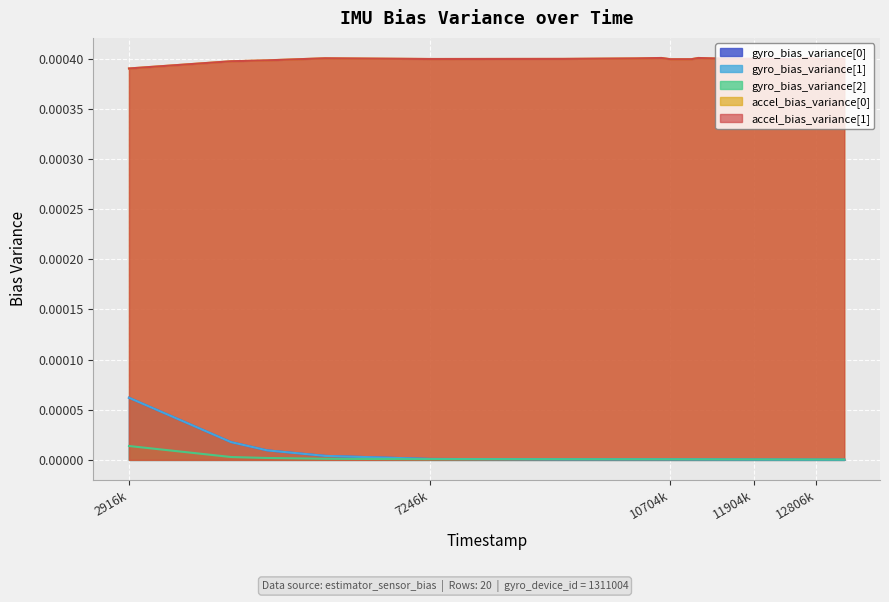

True or false: accel_bias_variance[0] has more than 0 interior local peaks.

True